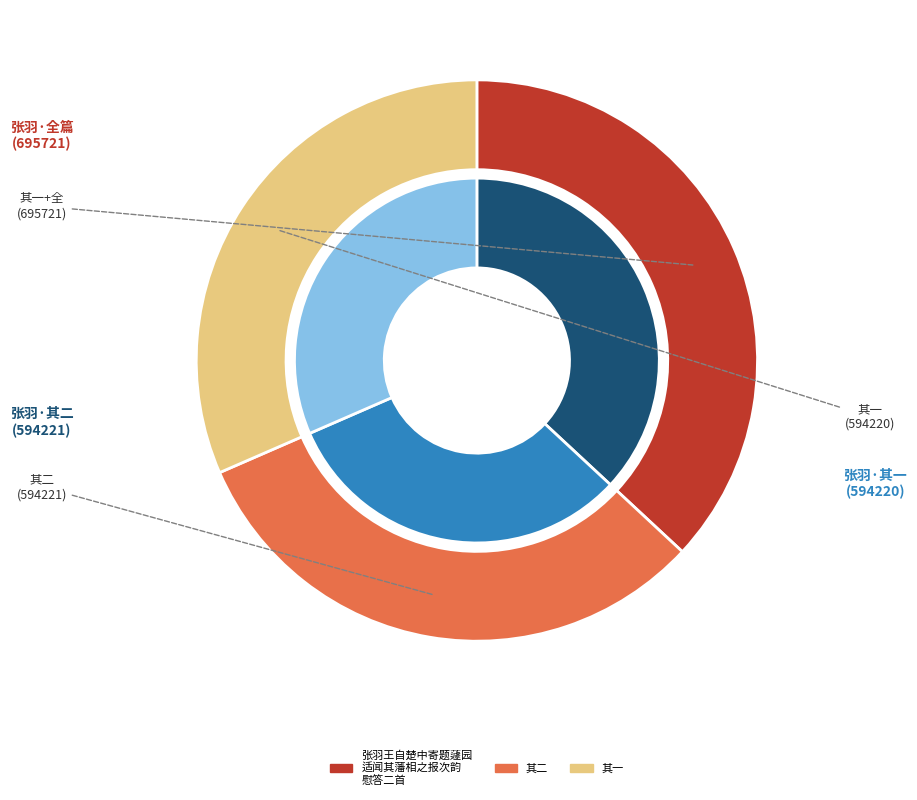

Count the number of slices in the pie.

3